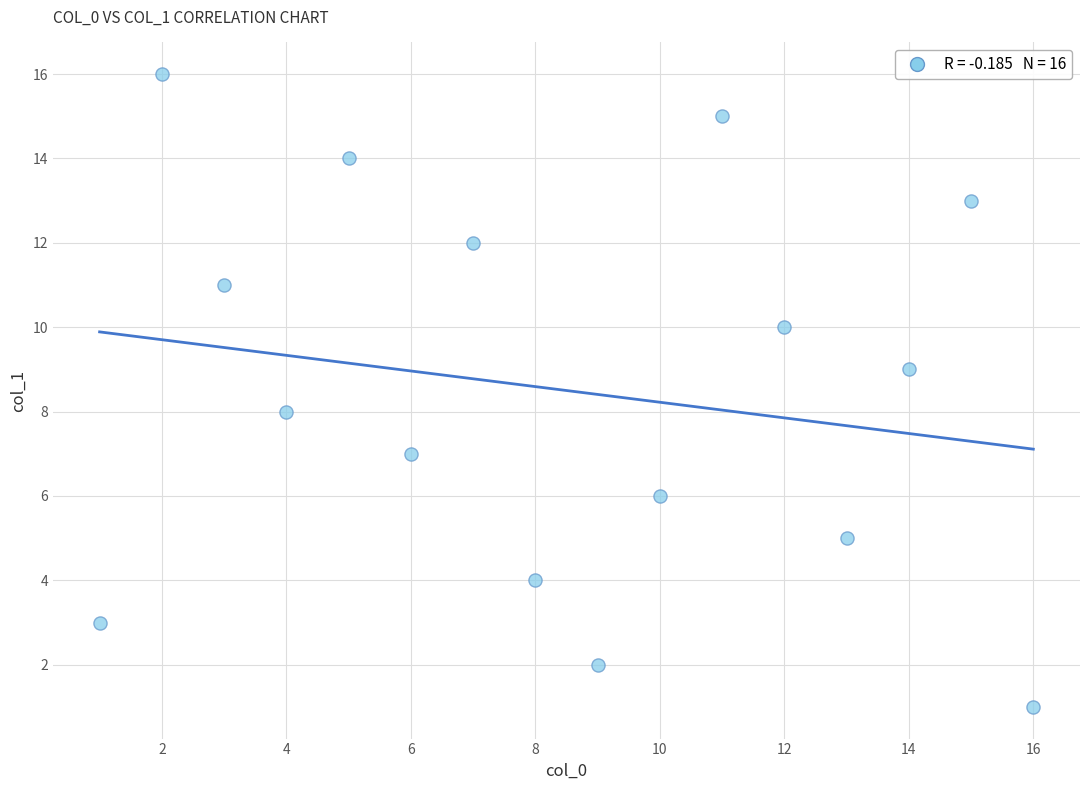

What is the range of X values (max minus min)?

15